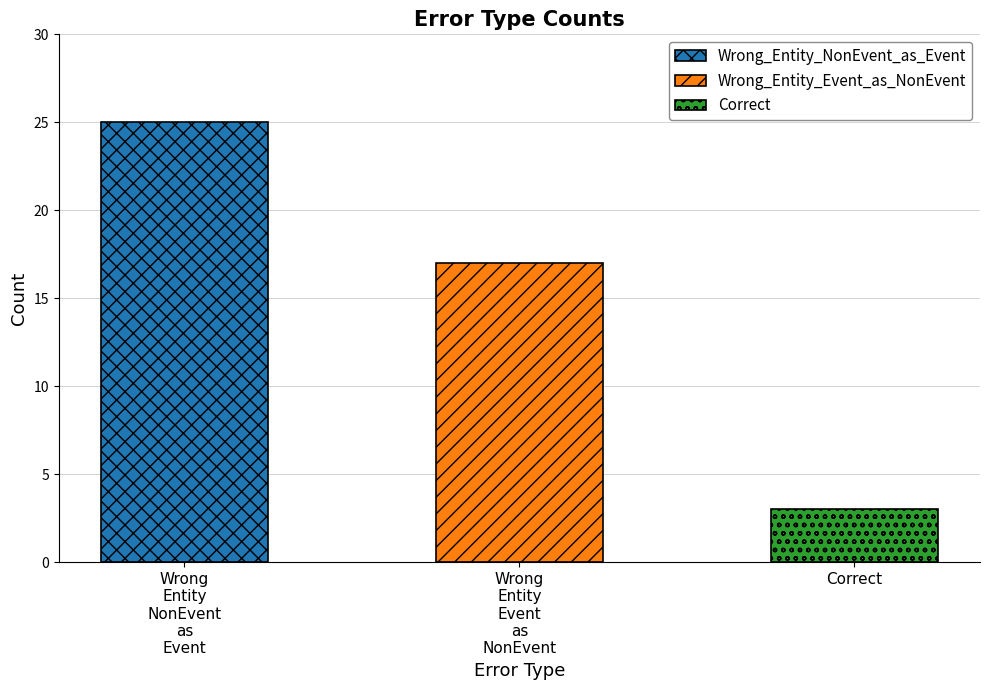

Count the values in the range 3 to 25.

3